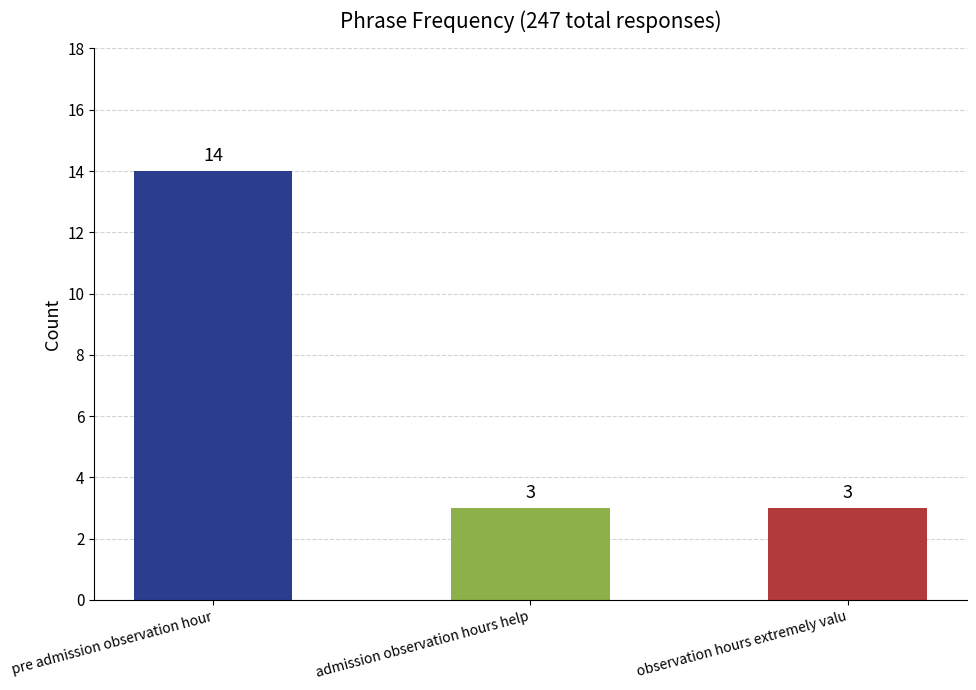

What is the difference between the maximum and minimum values?

11